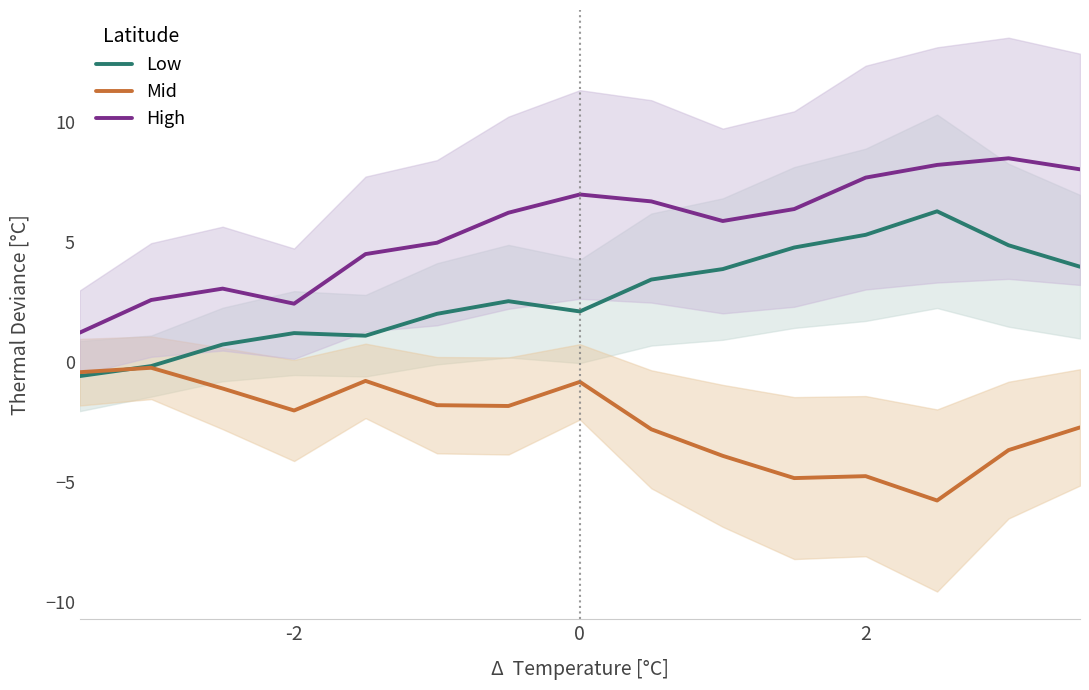

What is the lowest value of the Low series?

-0.6